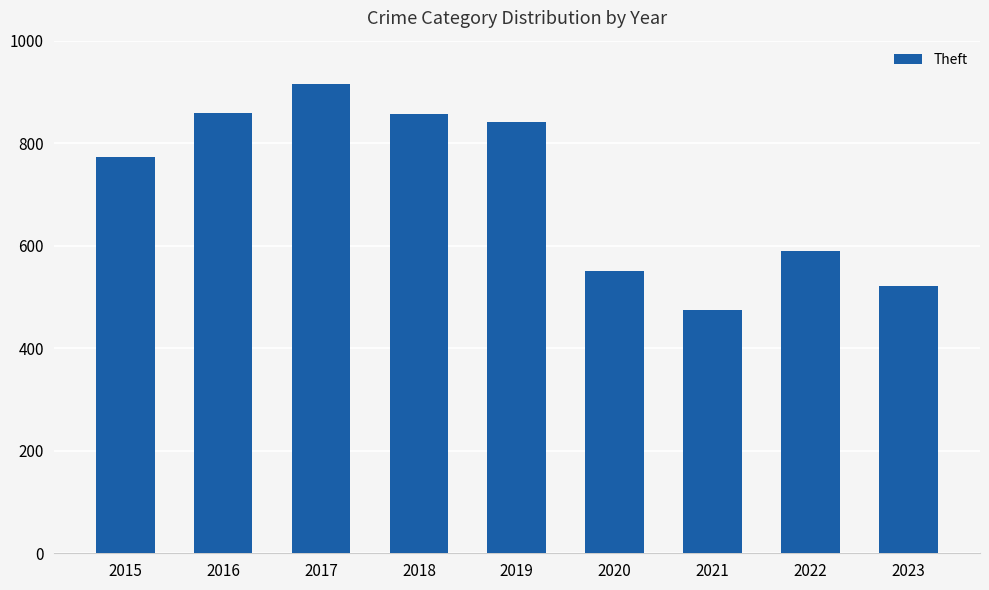

What is the approximate value at 2021?

474